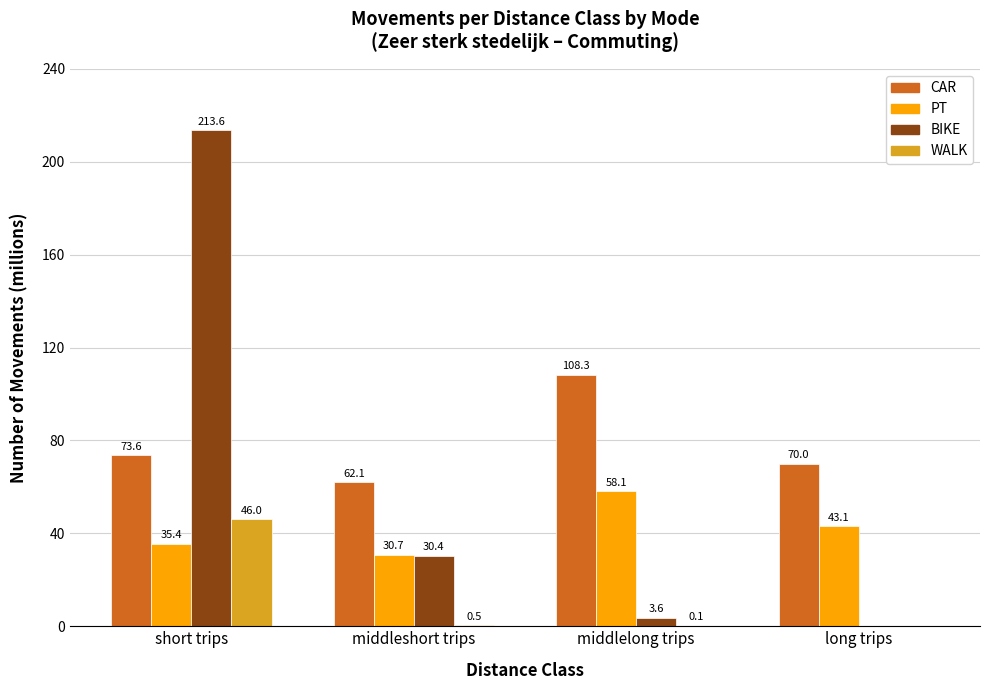

What is the spread (max minus min) of values at middlelong trips?

108.2